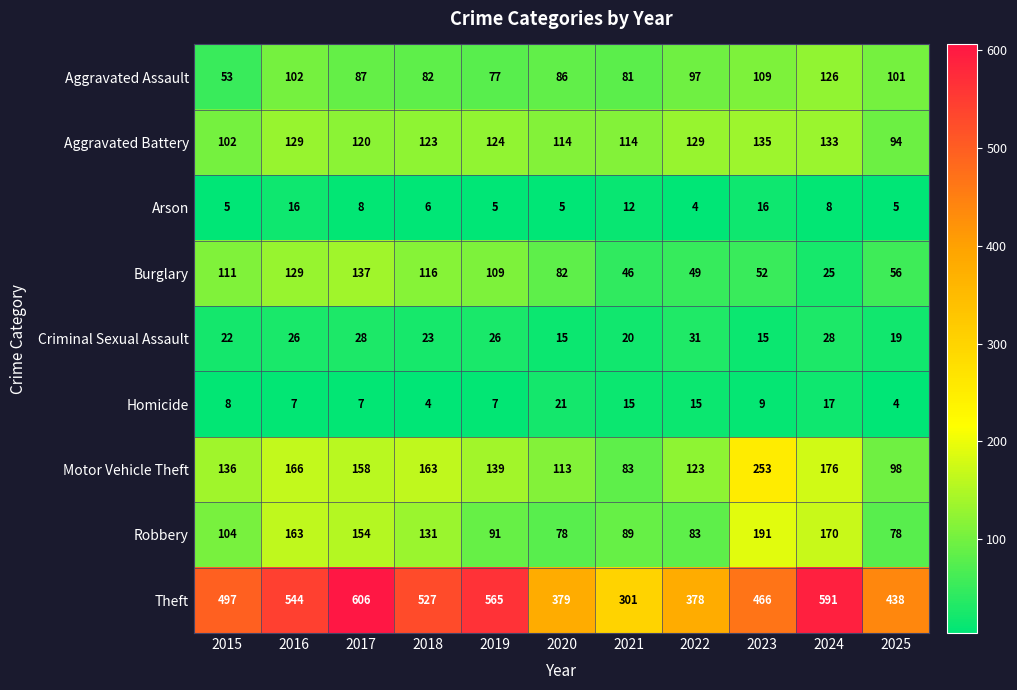

Rank the series by their maximum value, from highest to lowest.

Theft, Motor Vehicle Theft, Robbery, Burglary, Aggravated Battery, Aggravated Assault, Criminal Sexual Assault, Homicide, Arson